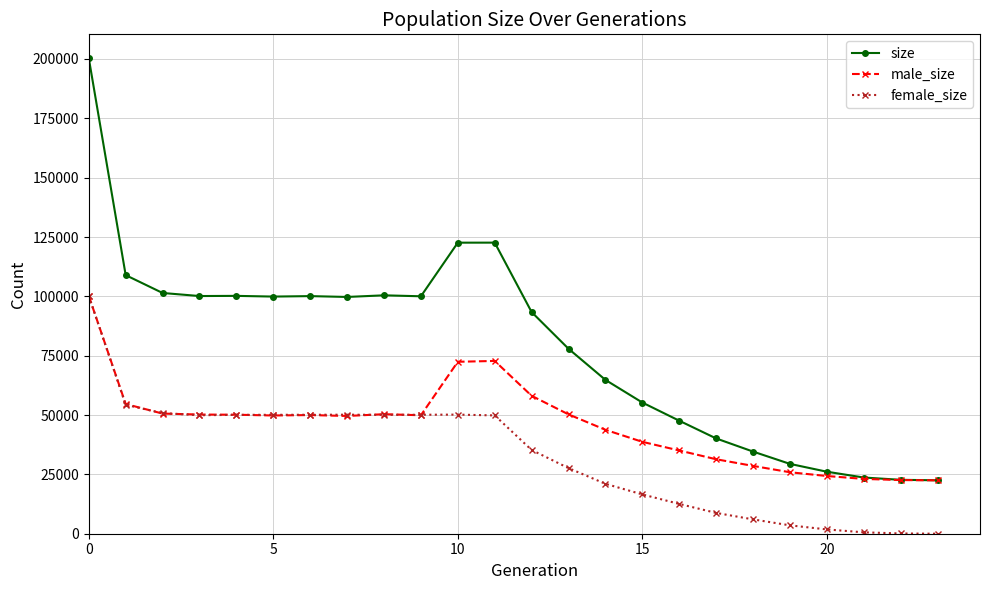

Which series has the largest total across all categories?

size